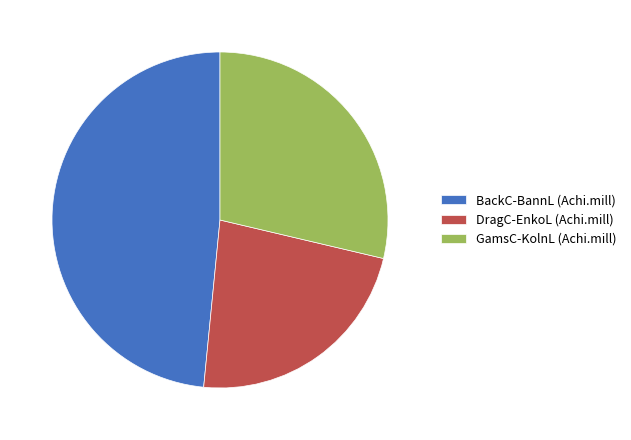

Which slice is the smallest?

DragC-EnkoL (Achi.mill)